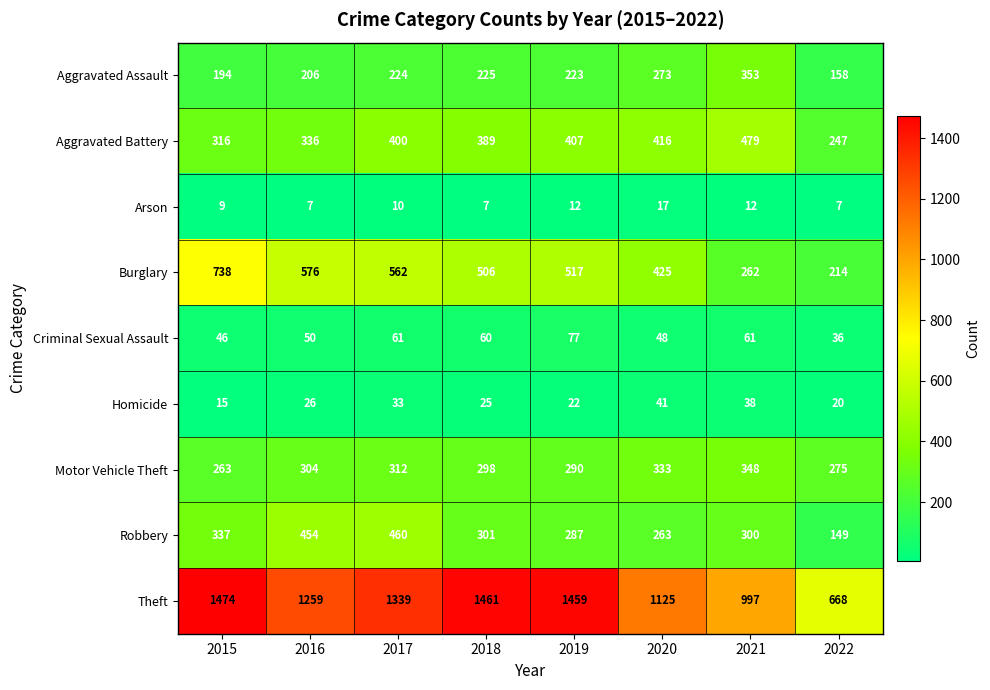

How many series are shown in this chart?

9